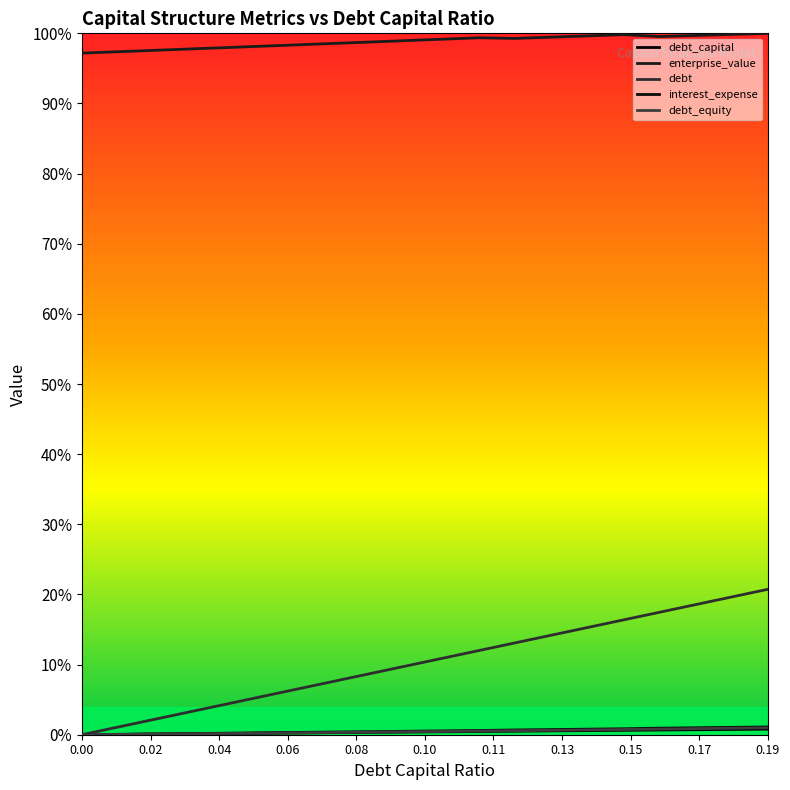

Does the chart display data point markers on the line(s)?

No